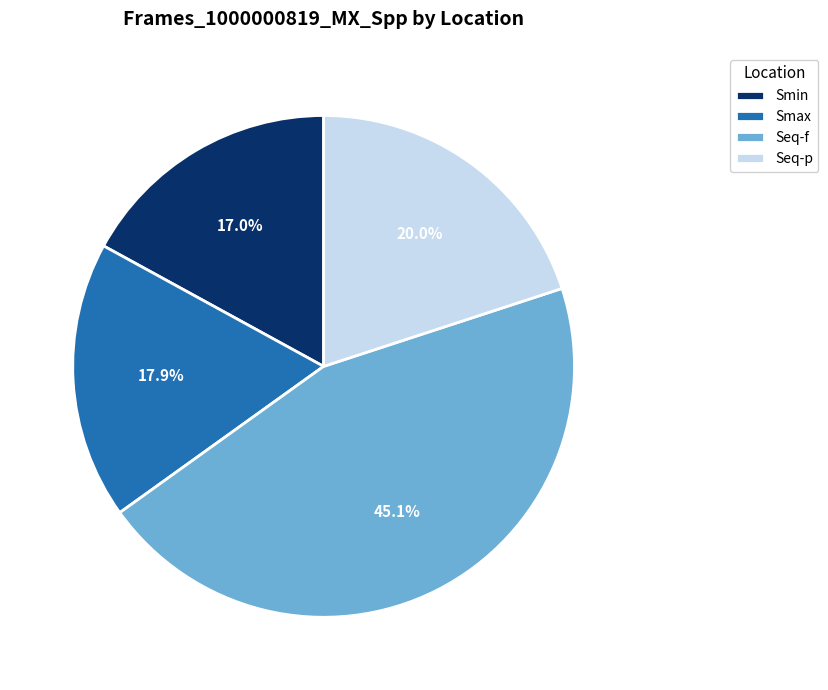

Is it true that Seq-p is 14% of the pie?

False